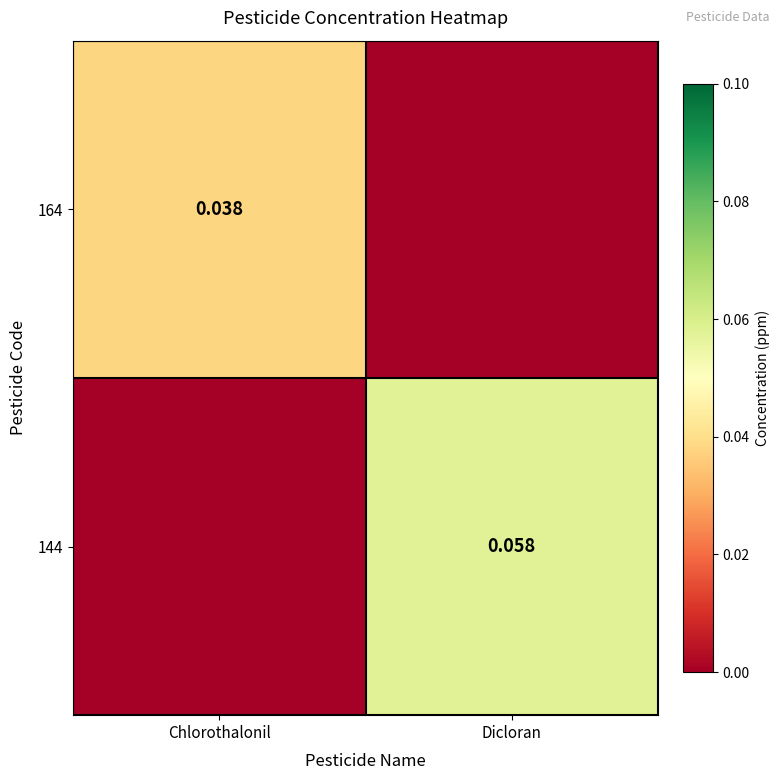

Between Dicloran and Chlorothalonil, which is larger?

Chlorothalonil